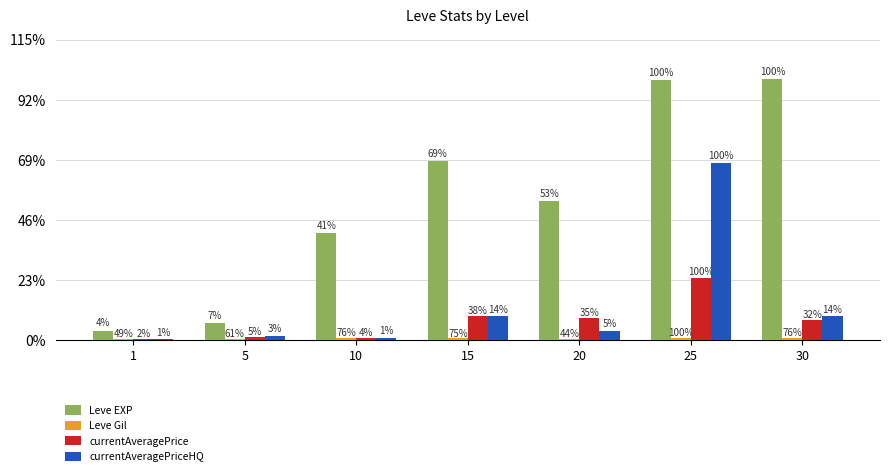

The value of currentAveragePrice at 10 is 197.1. True or false?

True